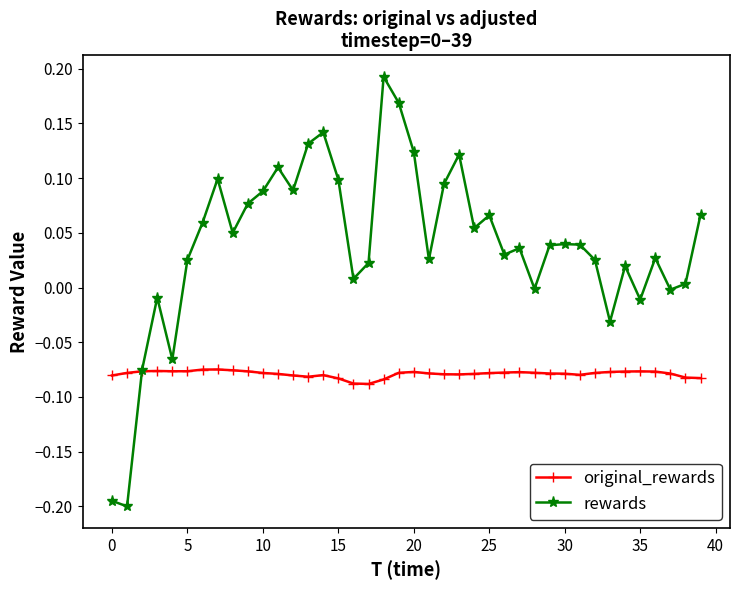

Which series has the largest range (max minus min)?

rewards